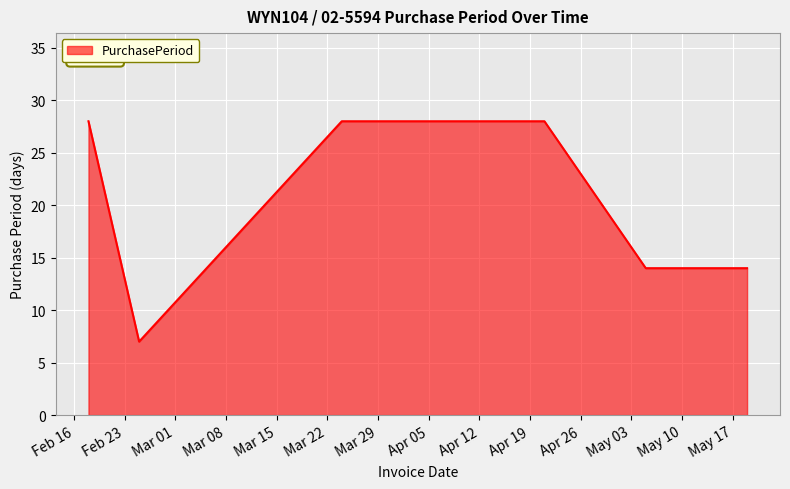

Reading right to left, list all the values displayed in this chart.

14	14	28	28	7	28